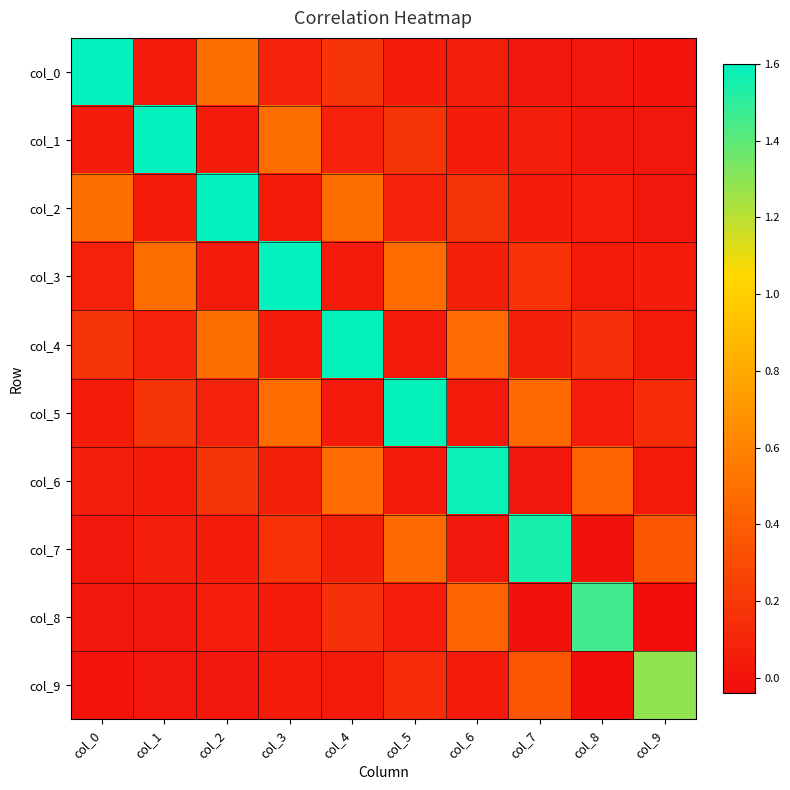

Rank the series by their maximum value, from lowest to highest.

col_9, col_8, col_7, col_6, col_5, col_4, col_3, col_2, col_1, col_0